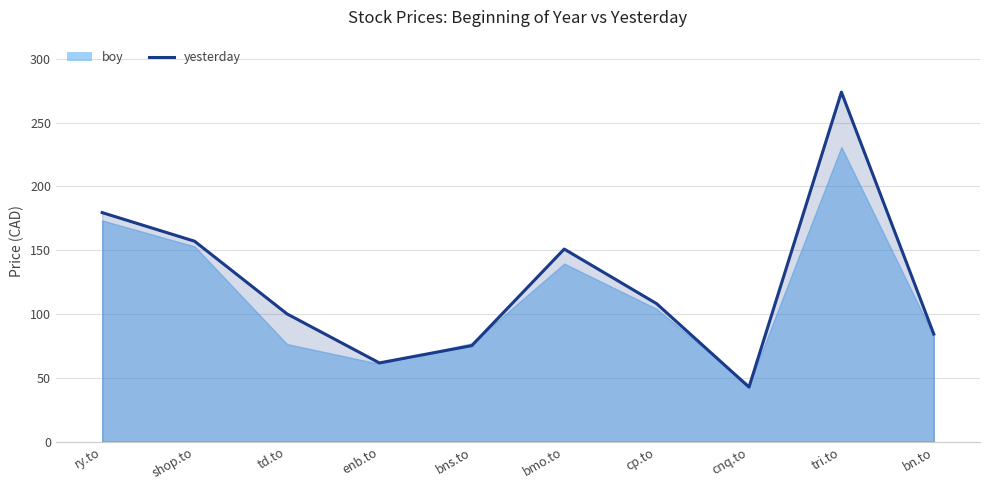

What is the average value?

123.4